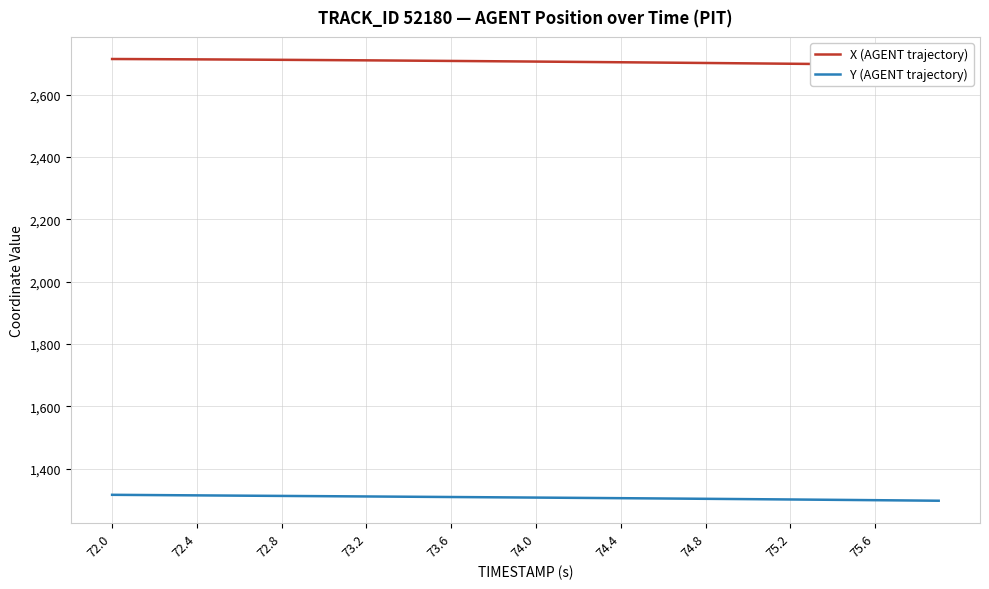

Is this an area chart (filled region under the line)?

No